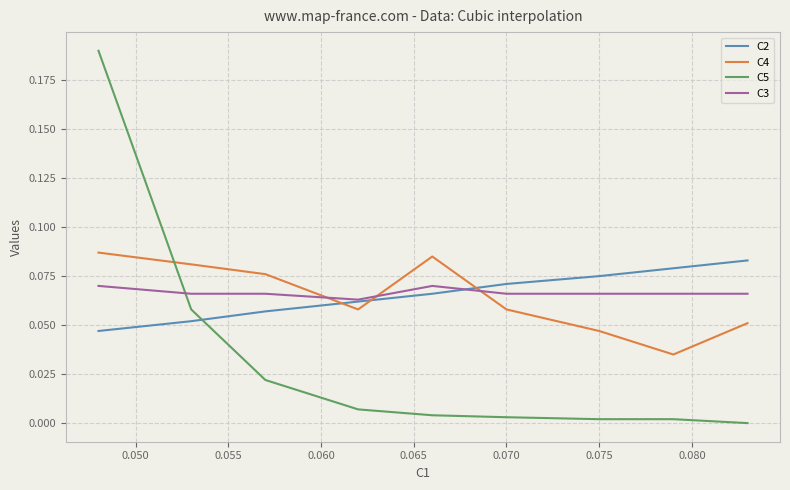

At how many categories does at least one series exceed 0?

9